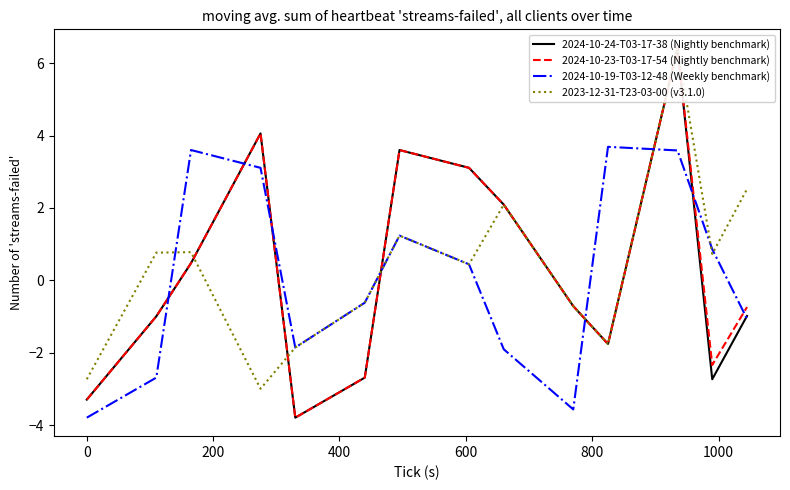

What is the greatest value displayed?

6.4